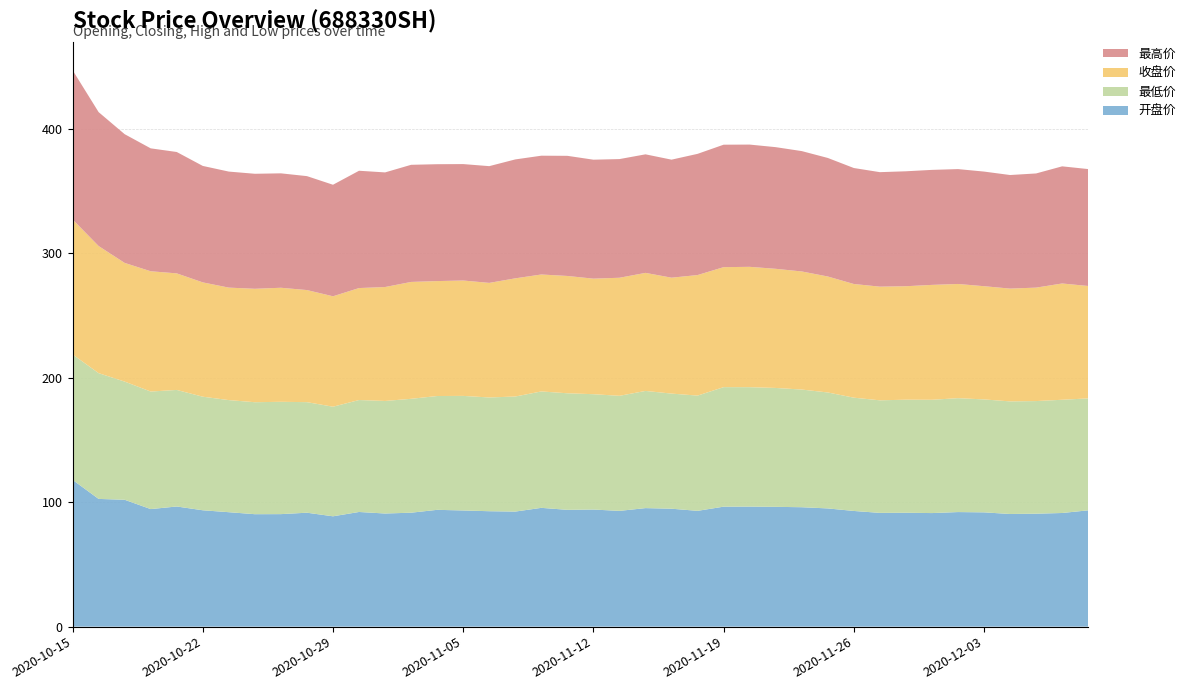

Reading left to right, transcribe all the data shown in this chart.

开盘价: 118.0	102.7	102.0	94.5	96.6	93.5	92.0	90.4	90.5	91.6	88.7	92.2	91.0	91.6	93.9	93.4	92.8	92.5	95.5	93.9	94.1	93.1	95.3	94.8	93.1	96.5	96.5	96.3	96.0	95.0	93.0	91.5	91.5	91.3	92.1	91.9	90.6	90.8	91.4	93.5
最低价: 100.8	101.1	95.0	94.5	93.7	91.3	90.1	90.0	90.3	88.9	88.1	90.0	90.5	91.6	91.5	92.1	91.5	92.5	93.6	93.7	92.7	92.5	94.2	92.5	92.7	96.1	96.0	95.6	94.6	93.2	91.1	90.5	90.9	91.1	91.6	90.8	90.5	90.5	91.0	90.0
收盘价: 108.5	102.2	95.4	96.7	93.7	91.9	90.4	91.2	91.7	90.1	88.8	90.0	91.6	94.0	92.4	92.8	92.1	95.0	94.0	94.3	92.9	94.9	94.9	93.2	96.9	96.5	96.8	95.8	94.9	93.2	91.4	91.4	91.2	92.3	91.8	91.0	90.7	91.2	93.5	90.3
最高价: 120.0	107.7	103.5	98.8	97.6	93.6	93.3	92.5	92.0	91.6	89.7	94.3	92.2	94.2	94.0	93.6	93.8	95.6	95.5	96.6	95.6	95.4	95.3	94.9	97.4	98.5	98.3	97.8	96.8	95.3	93.2	92.0	92.4	92.5	92.3	92.2	91.3	91.8	94.2	94.0